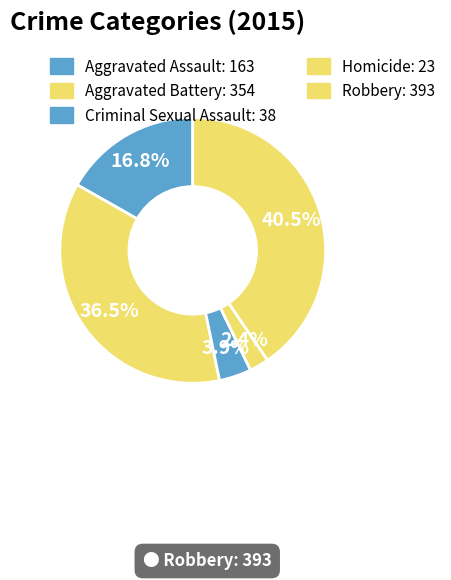

Does any single category account for the majority?

No